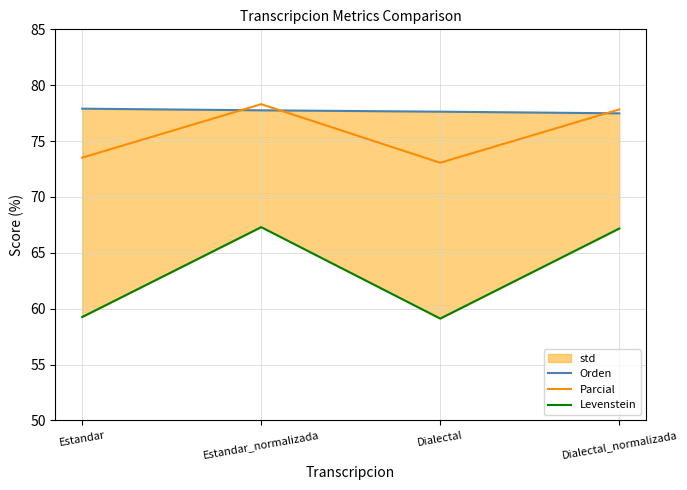

Read the Parcial value at Dialectal_normalizada.

77.8